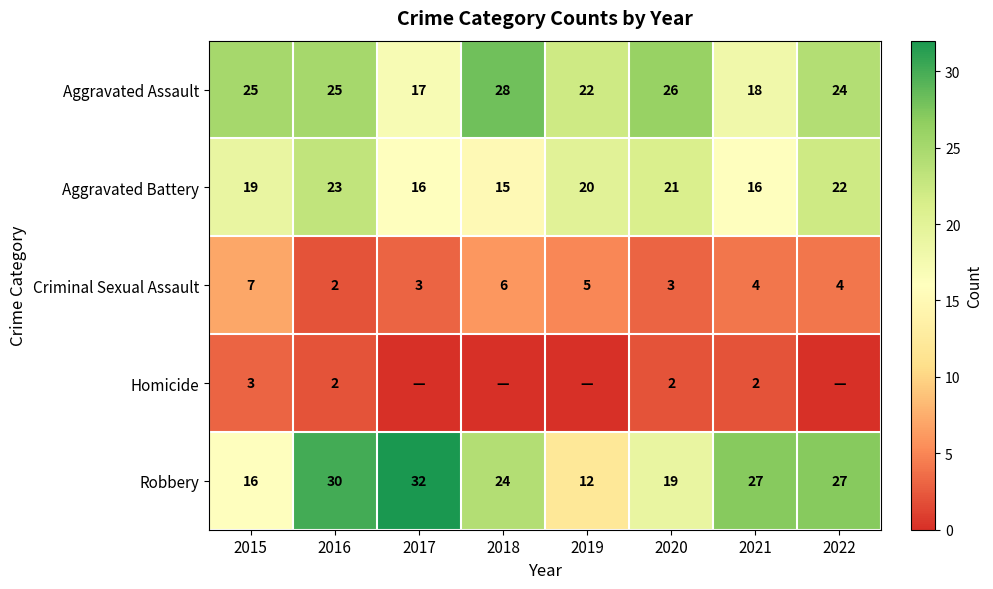

At 2015, list the series in order from smallest to largest.

Homicide, Criminal Sexual Assault, Robbery, Aggravated Battery, Aggravated Assault